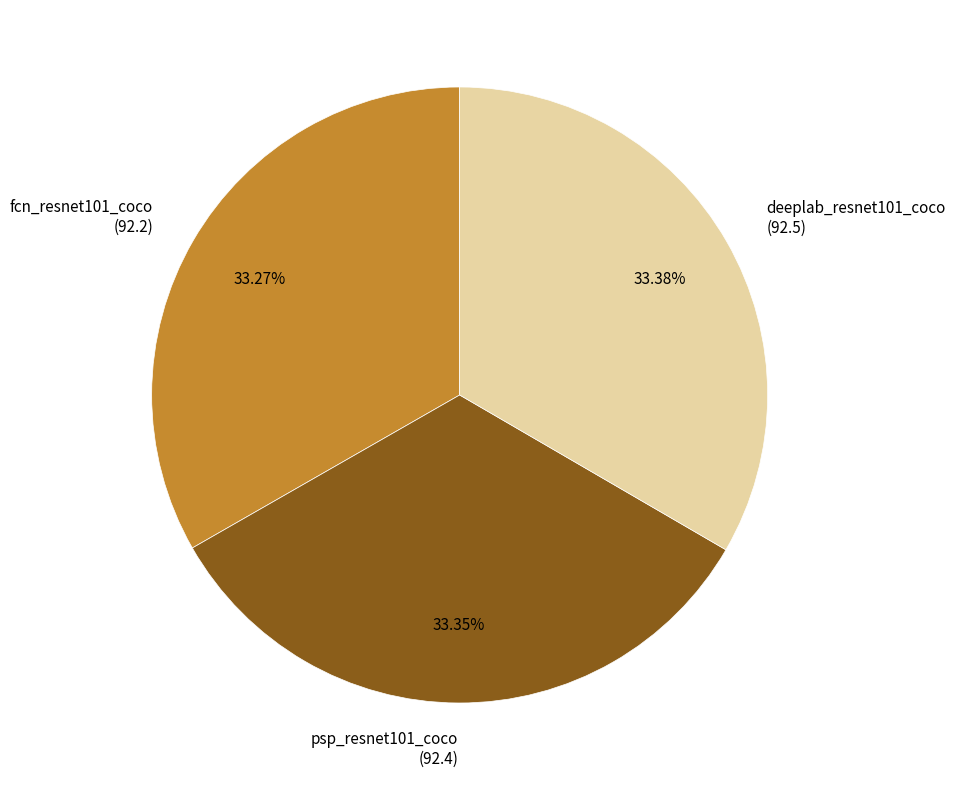

Is there a majority slice in this chart?

No